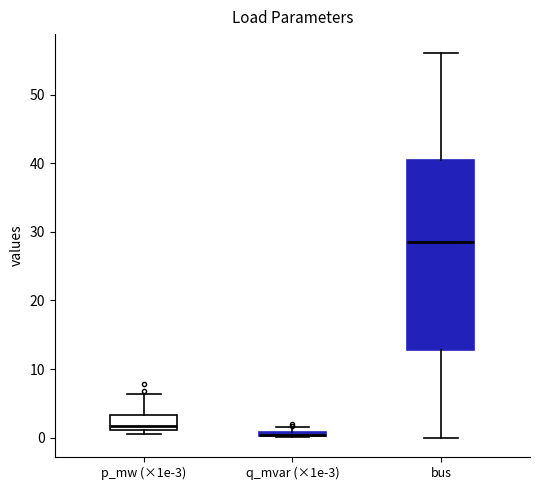

Which box is the tallest, from its lower edge to its upper edge?

bus